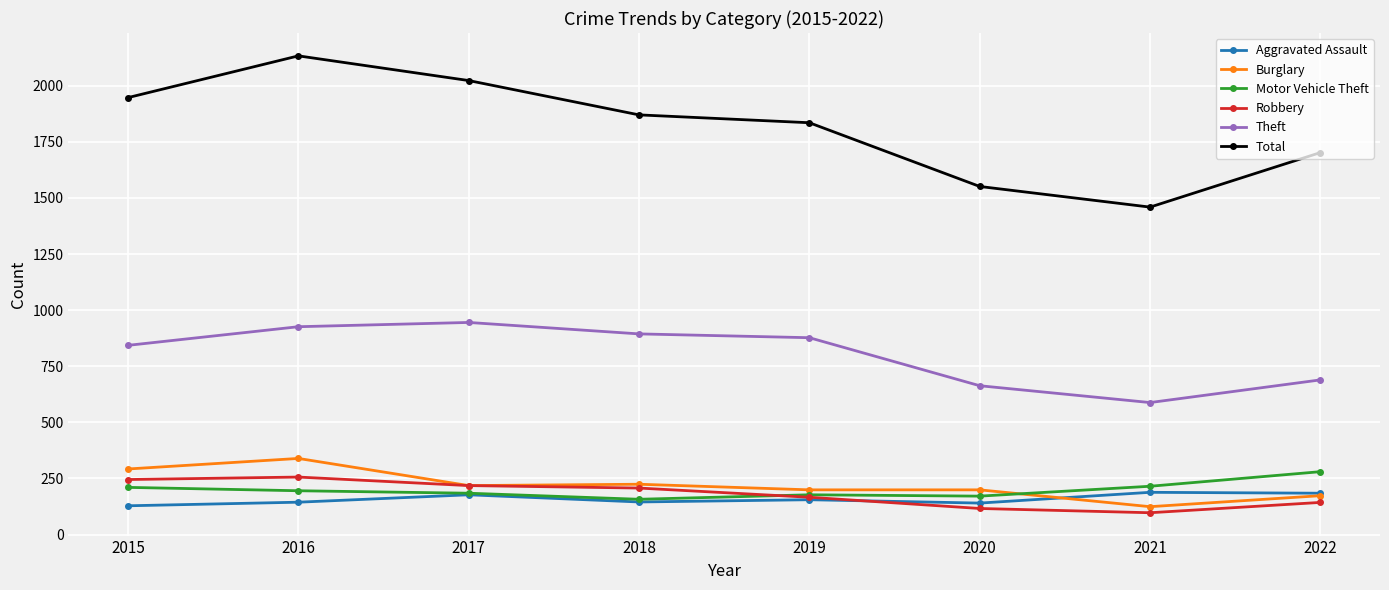

True or false: Total has more than 1 interior local peaks.

False